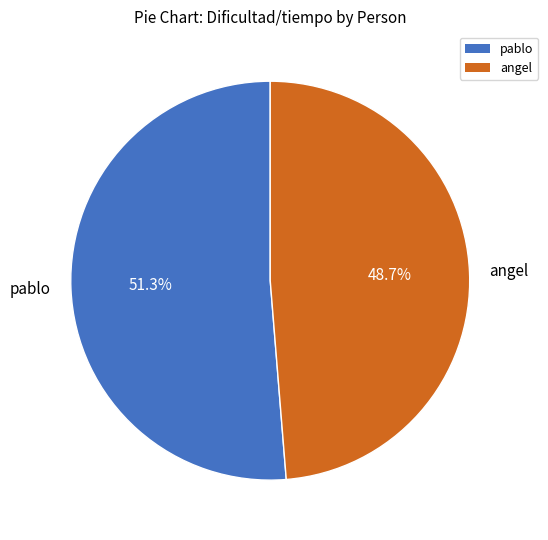

To the nearest percent, what is the difference between the largest and smallest slice percentages?

3%